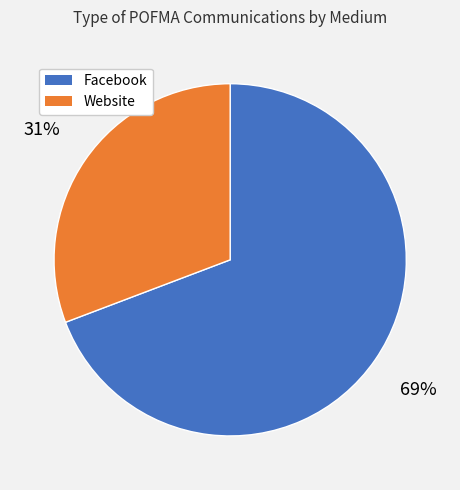

Which slice is the largest?

Facebook